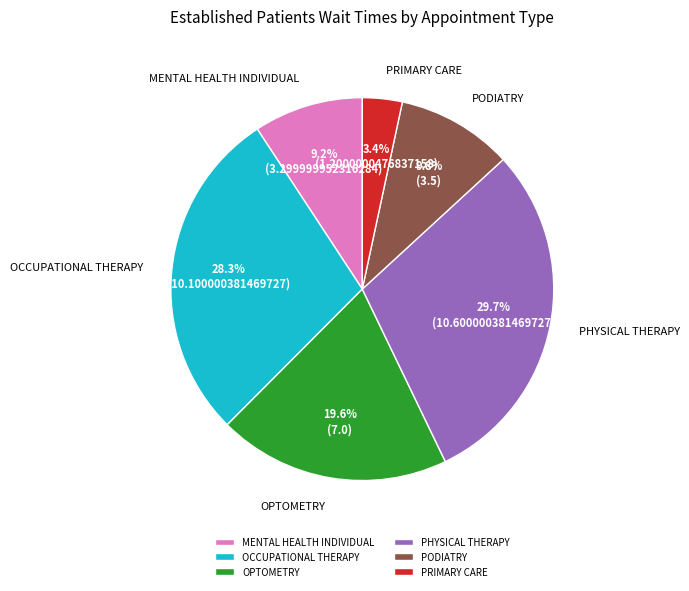

What is the ratio of the value at MENTAL HEALTH INDIVIDUAL to the value at OCCUPATIONAL THERAPY?

0.3